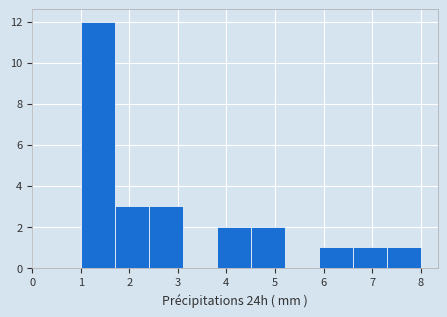

Reading left to right, transcribe this chart: for each bar, give the range it covers on the x-axis and its height. The values are not printed on the chart, so give them approximately, as read against the axis.

1.0 to 1.7: 12
1.7 to 2.4: 3
2.4 to 3.1: 3
3.1 to 3.8: 0
3.8 to 4.5: 2
4.5 to 5.2: 2
5.2 to 5.9: 0
5.9 to 6.6: 1
6.6 to 7.3: 1
7.3 to 8.0: 1